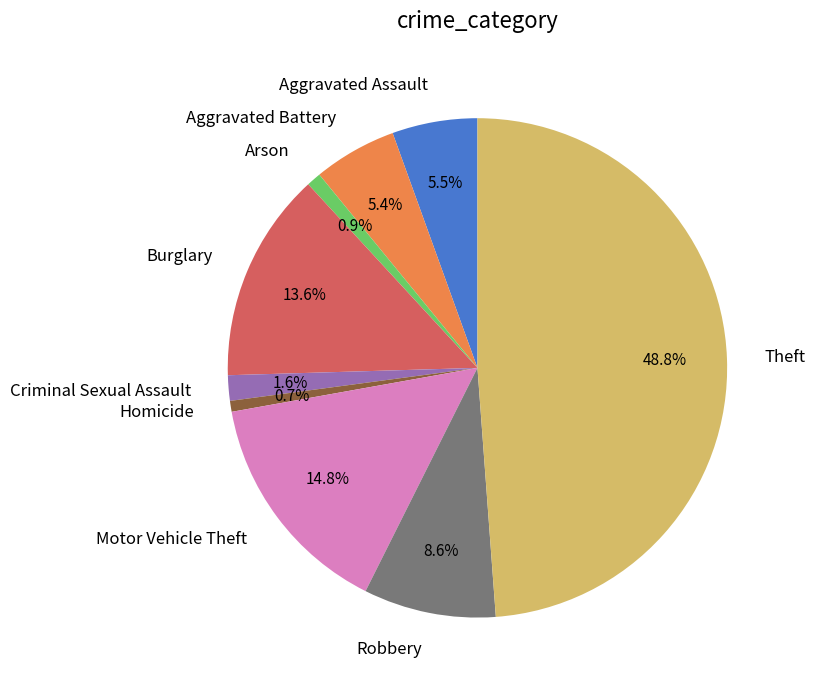

Is there a majority slice in this chart?

No